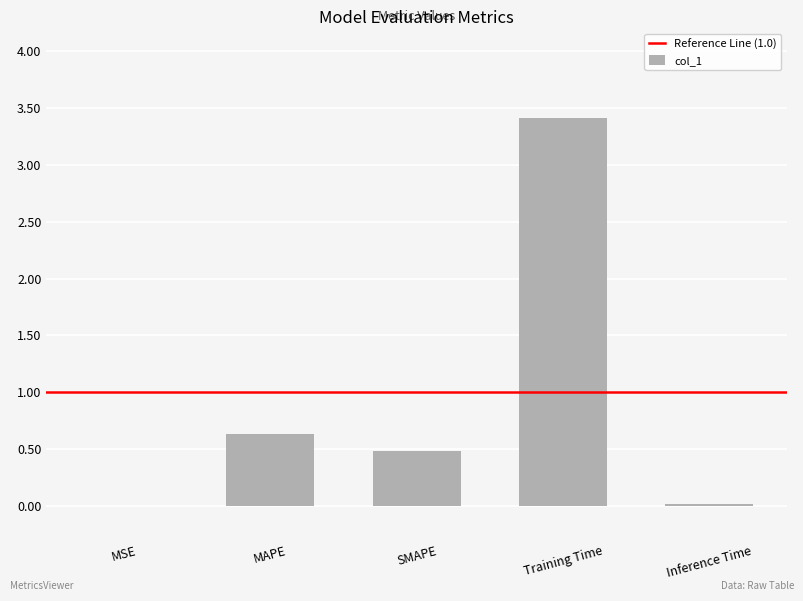

What is the average value?

0.9